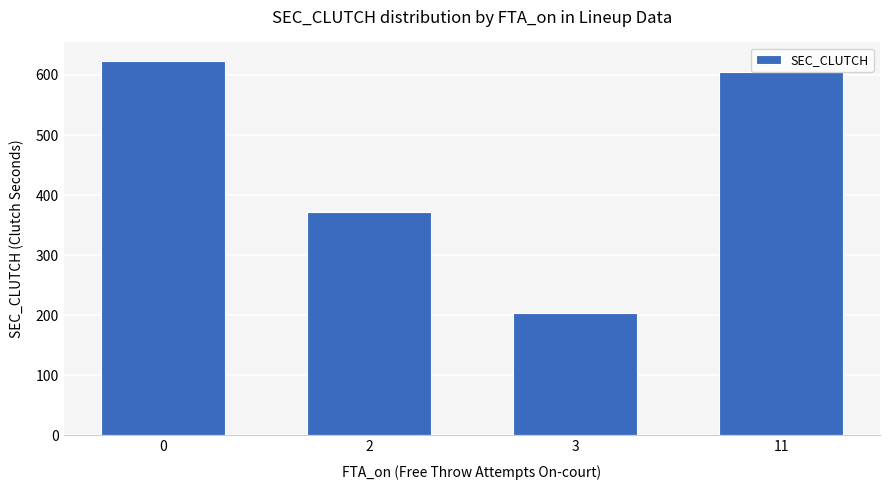

List the labels in order of value, largest first.

0, 11, 2, 3